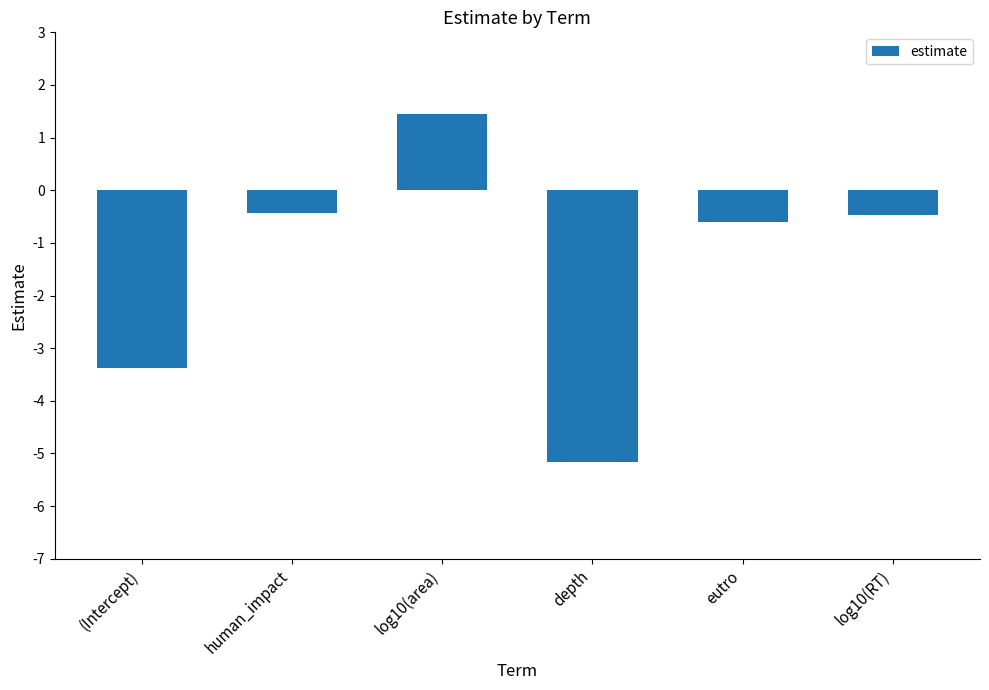

What is the label of the 1st bar from the right?

log10(RT)